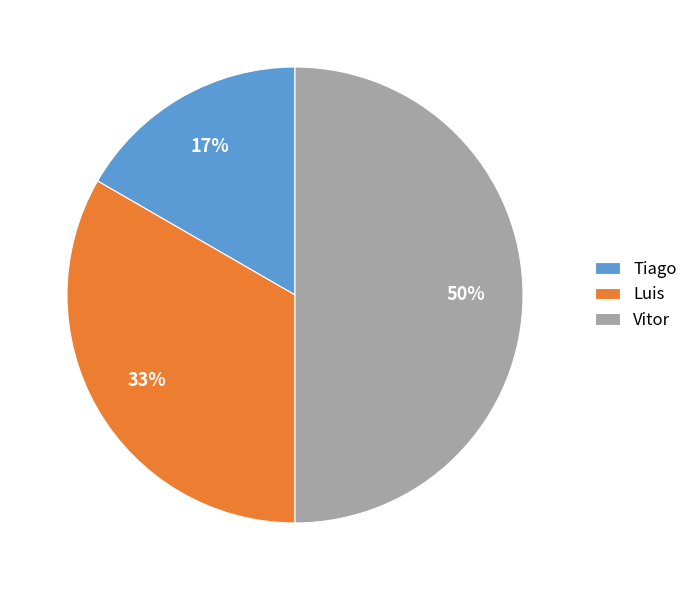

How many slices are in this pie chart?

3